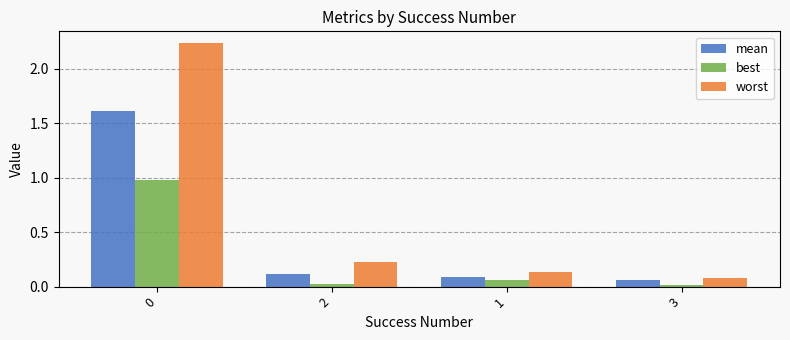

Count the number of data series in this chart.

3